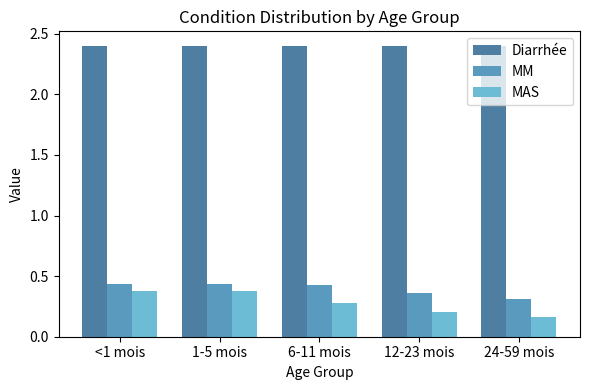

What is the lowest value of the Diarrhée series?

2.4